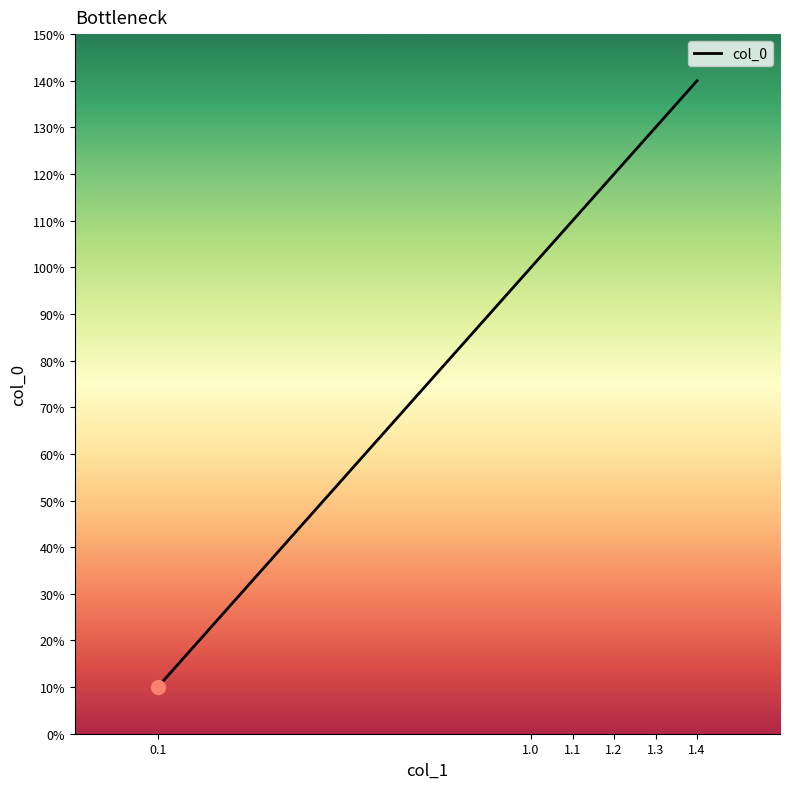

What is the difference between the second highest and minimum values?

1.2